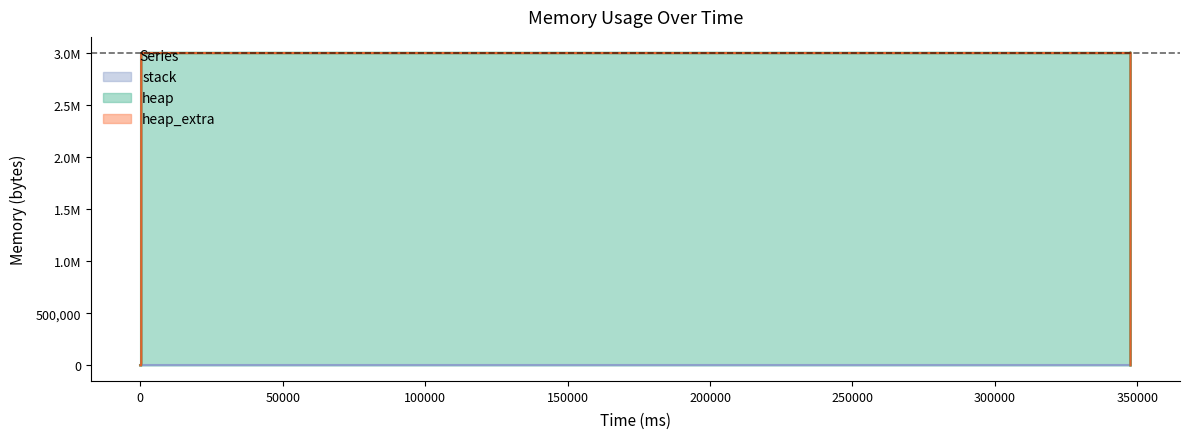

Reading left to right, what are all the values shown in this chart?

heap: 0=0	319=472	323=4568	326=3004568	347589=3004641	347591=3005113	347599=3009209	347602=3009209	347602=3005113	347603=3004641	347603=3000545	347603=3000073	347603=3000000	347603=0
heap_extra: 0=0	319=16	323=24	326=32	347589=47	347591=63	347599=71	347602=71	347602=63	347603=47	347603=39	347603=23	347603=8	347603=0
stack: 0=0	319=0	323=0	326=0	347589=0	347591=0	347599=0	347602=0	347602=0	347603=0	347603=0	347603=0	347603=0	347603=0